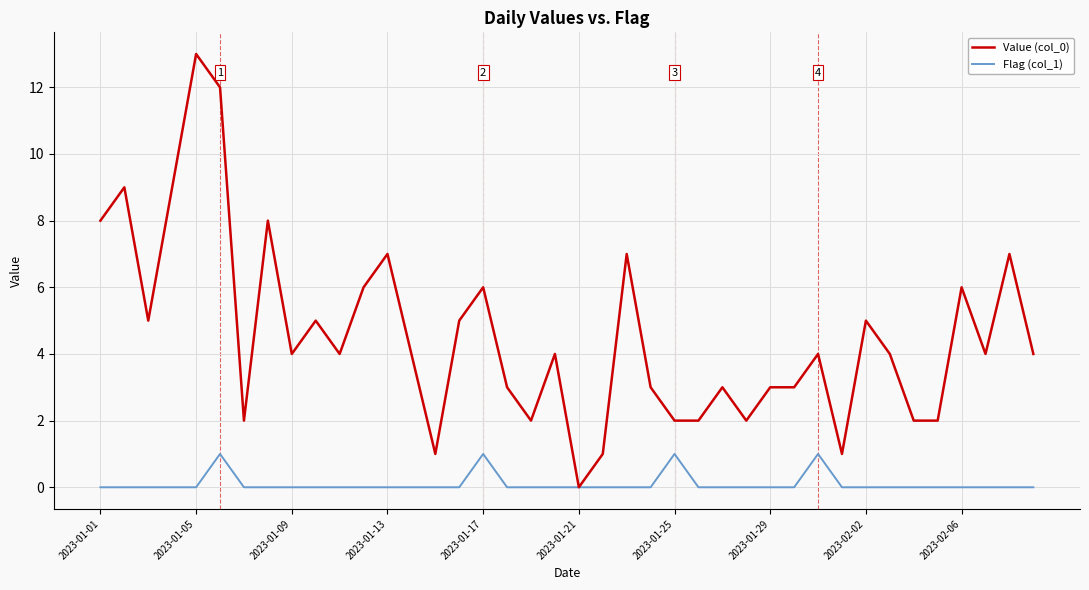

What is the sum of all Value (col_0) values?

182